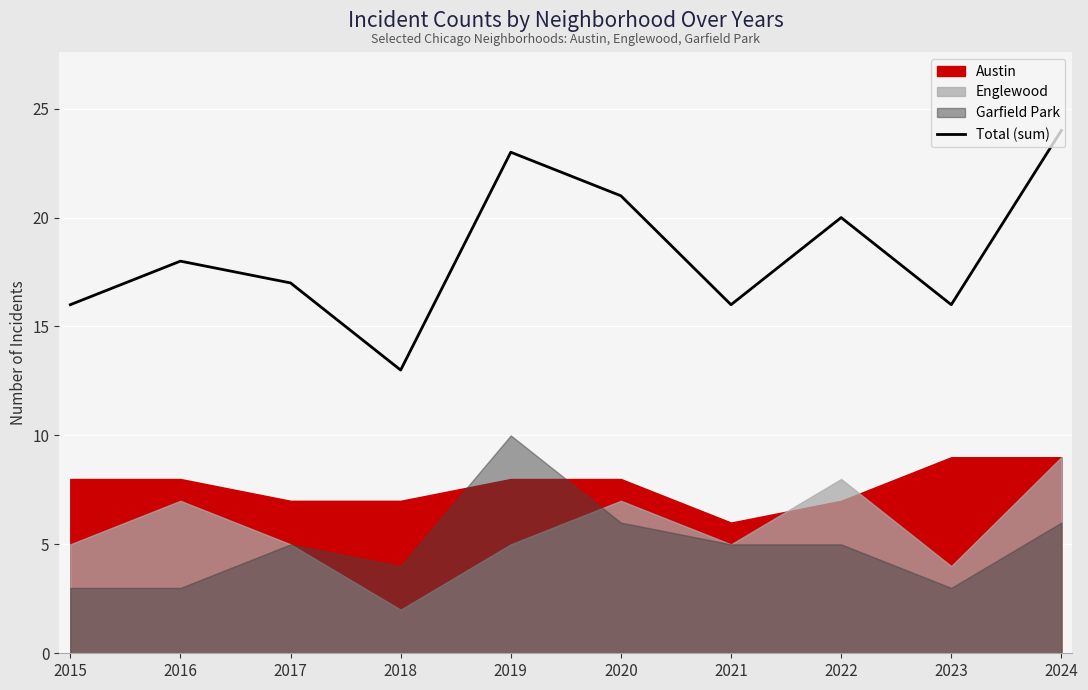

What is the difference between the values at 2019 and 2021?

7